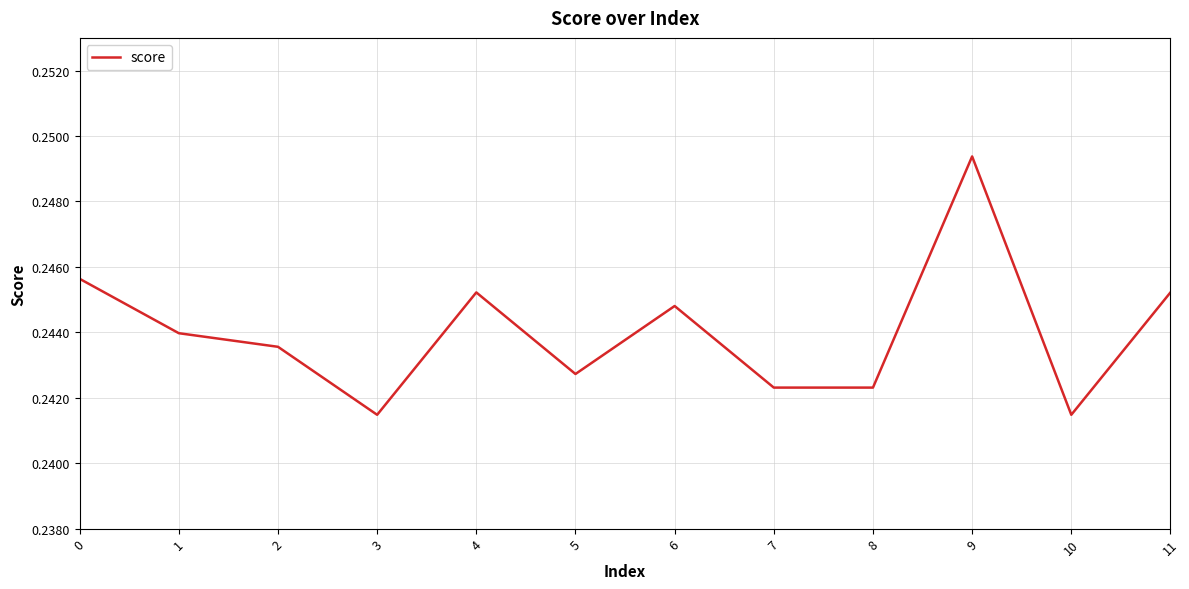

Which category has the highest value across all series?

9